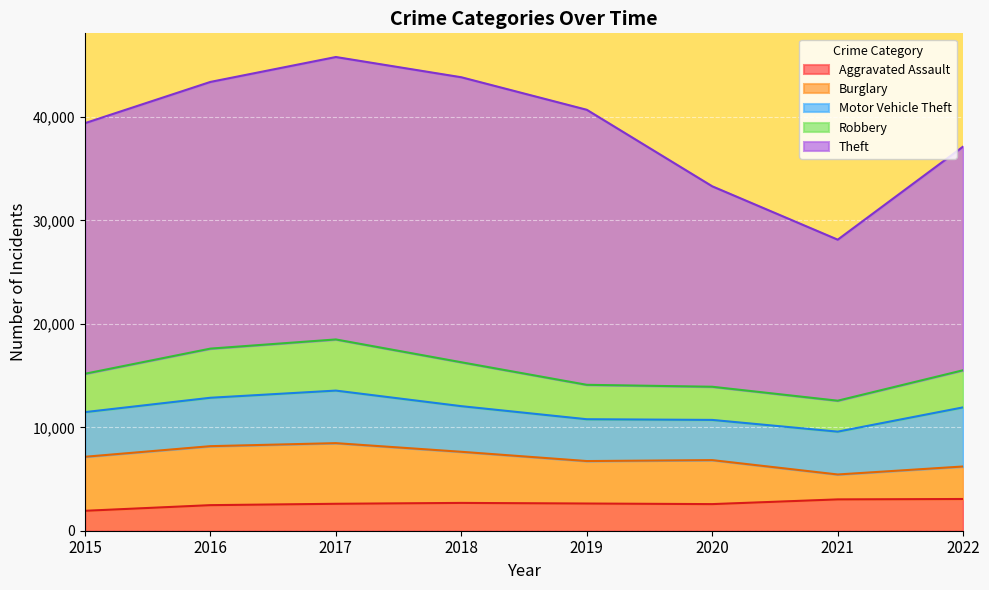

True or false: Robbery has a value of 6657 at 2018.

False